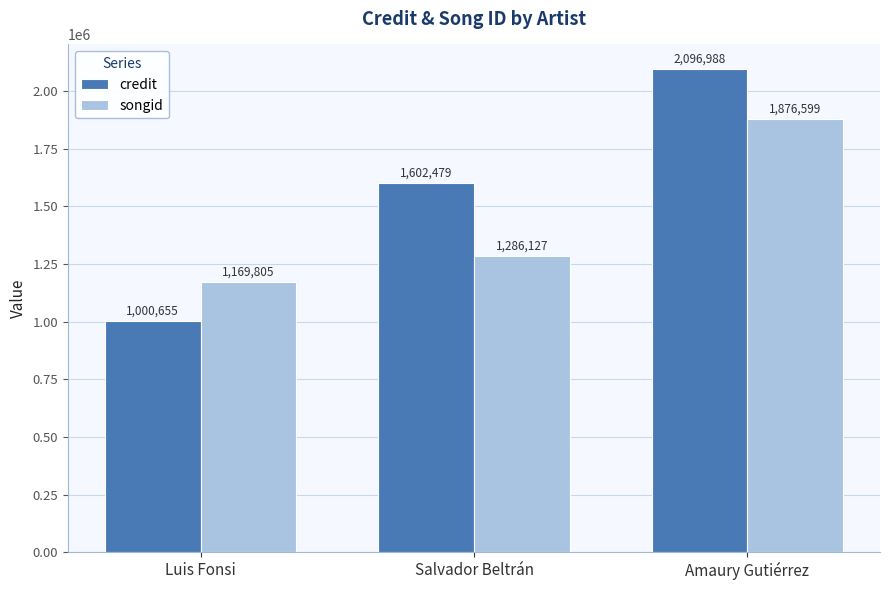

Is the value of songid at Luis Fonsi greater than the value of credit at Amaury Gutiérrez?

No